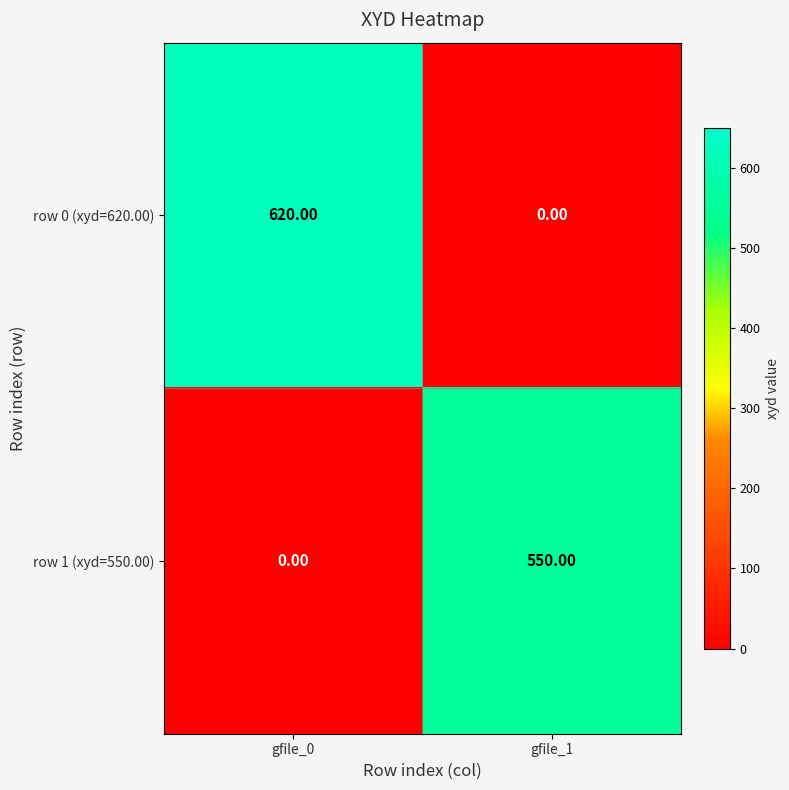

Rank the series by their average value, from highest to lowest.

row 0 (xyd=620.00), row 1 (xyd=550.00)